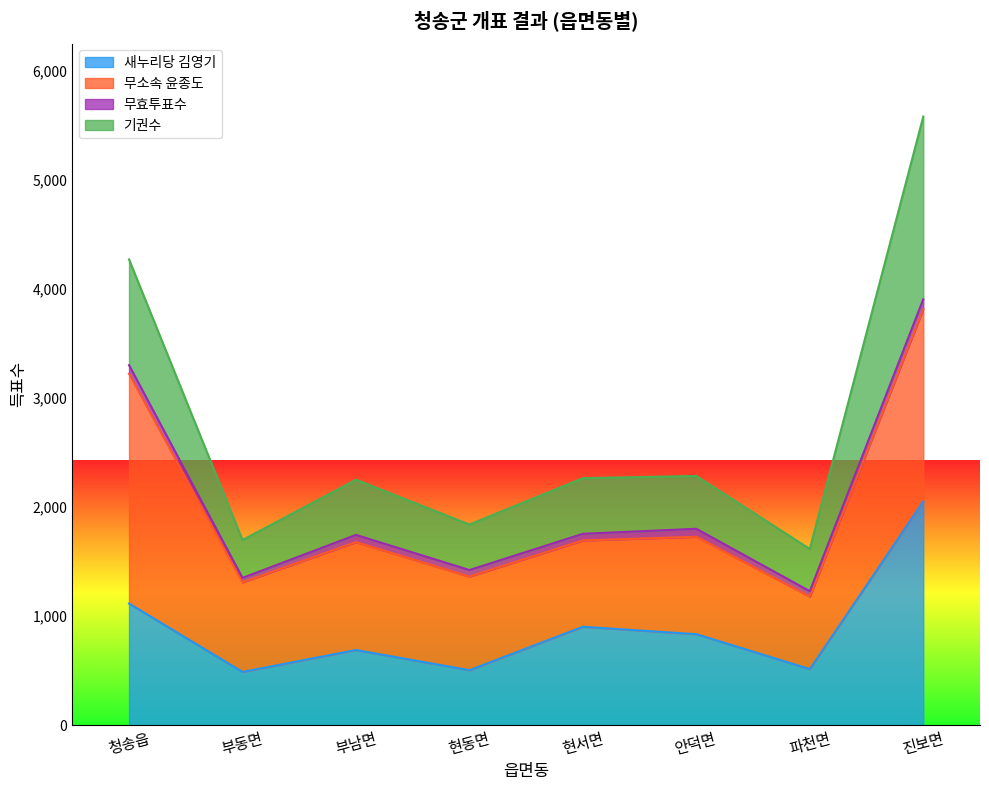

At which category is the sum across all series the highest?

진보면